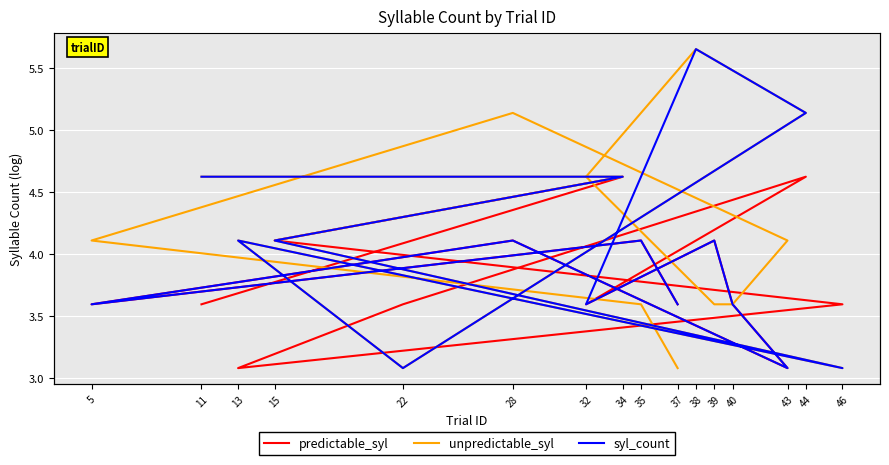

How many times do syl_count and predictable_syl cross each other?

3